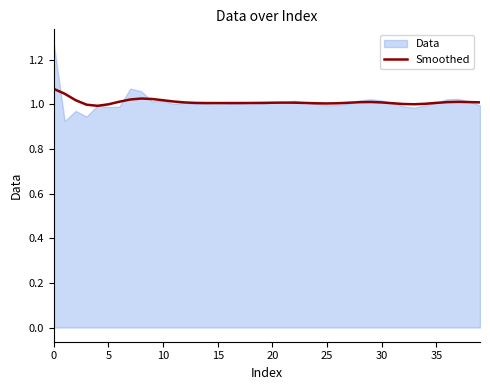

True or false: Smoothed has a value of 1.8 at 30.

False